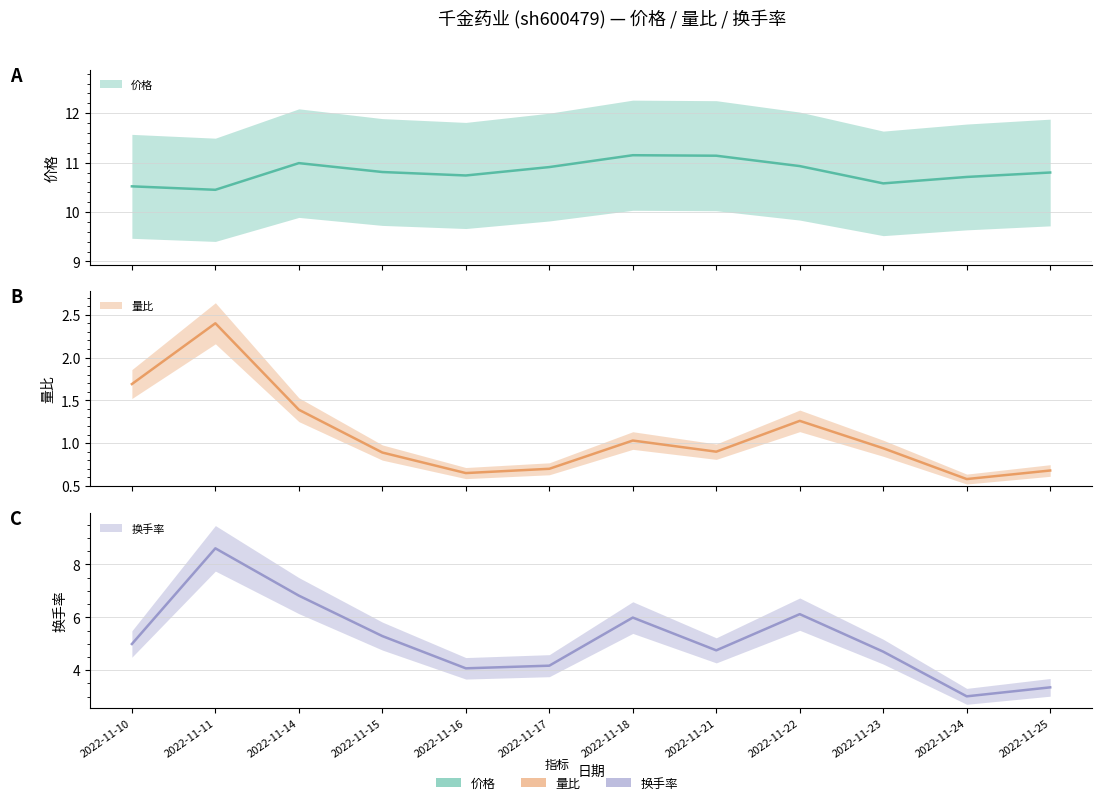

What is the value of the 换手率 (central) point at the 4th from the left?

5.3